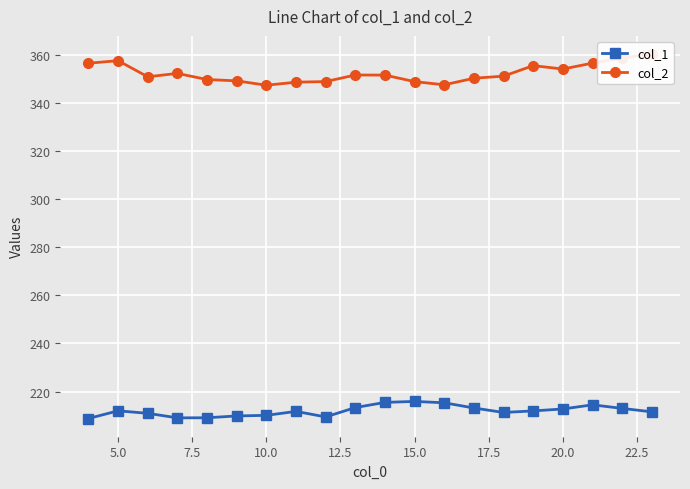

The col_1 series shows 137.3 at 15.0. True or false?

False